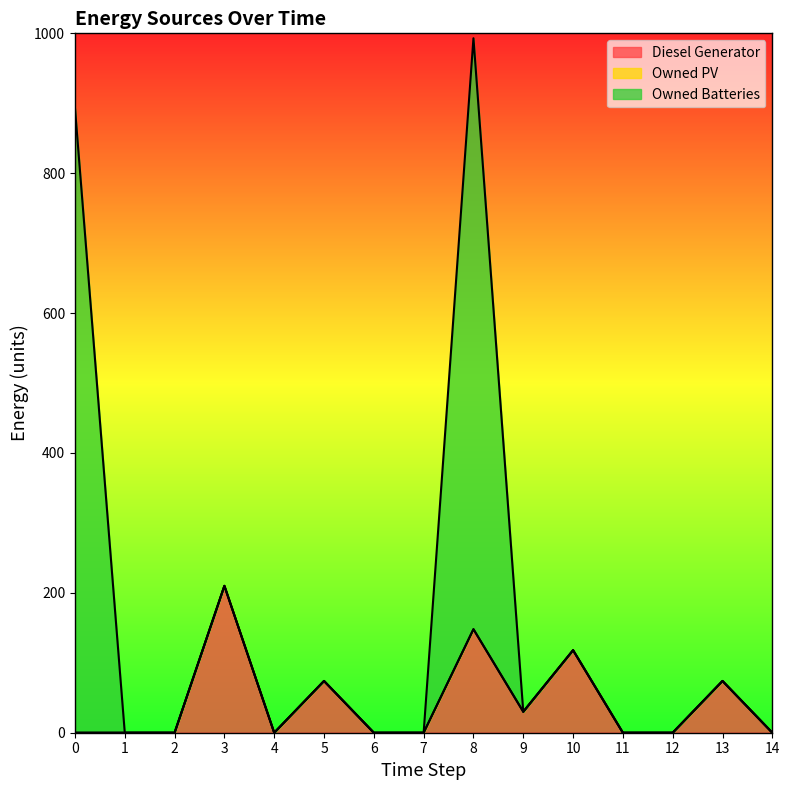

At which label is Owned Batteries closest to 446?

8